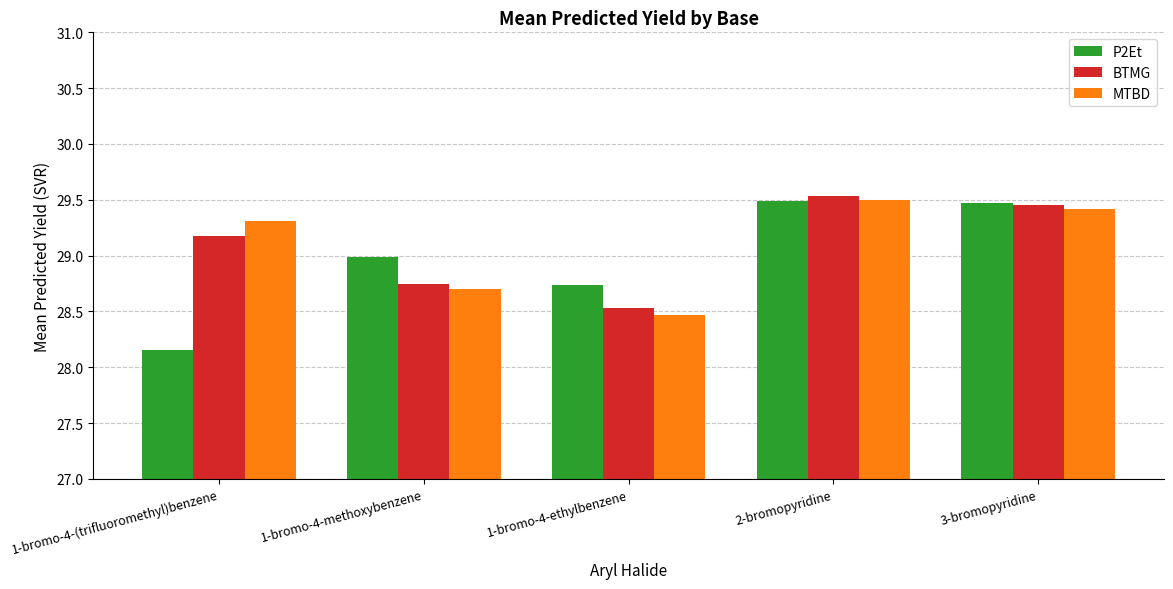

Is the value of P2Et at 2-bromopyridine greater than the value of MTBD at 1-bromo-4-methoxybenzene?

Yes